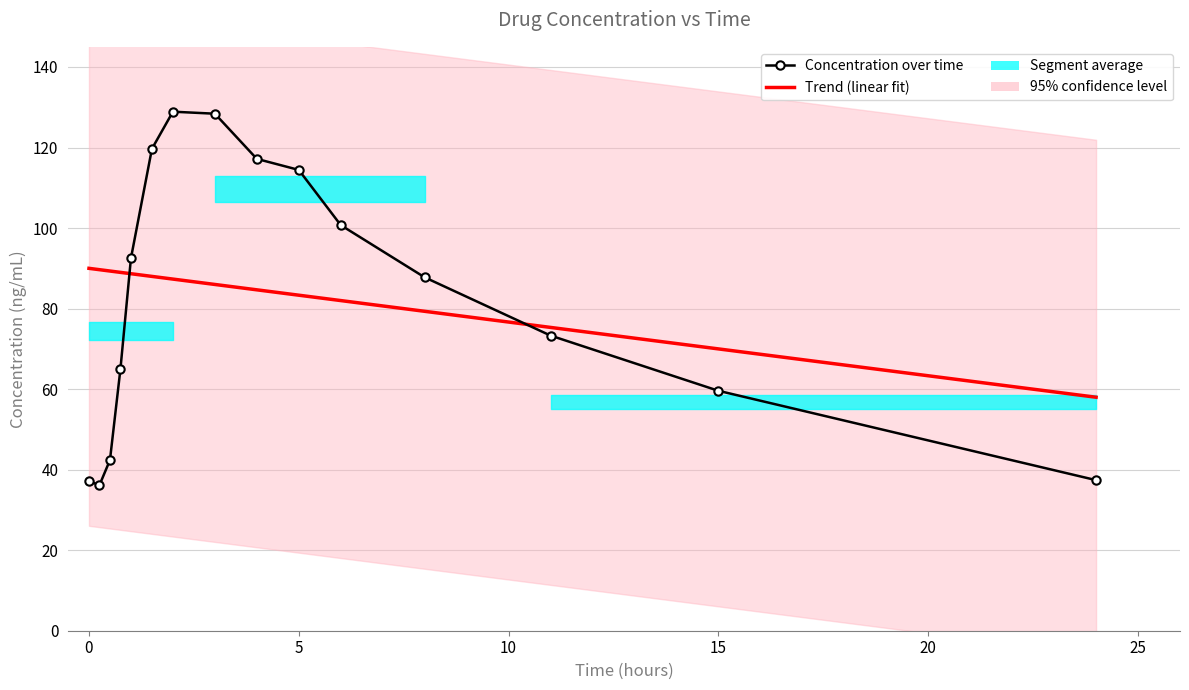

Between 30 and 13, which series saw the biggest shift?

Concentration over time